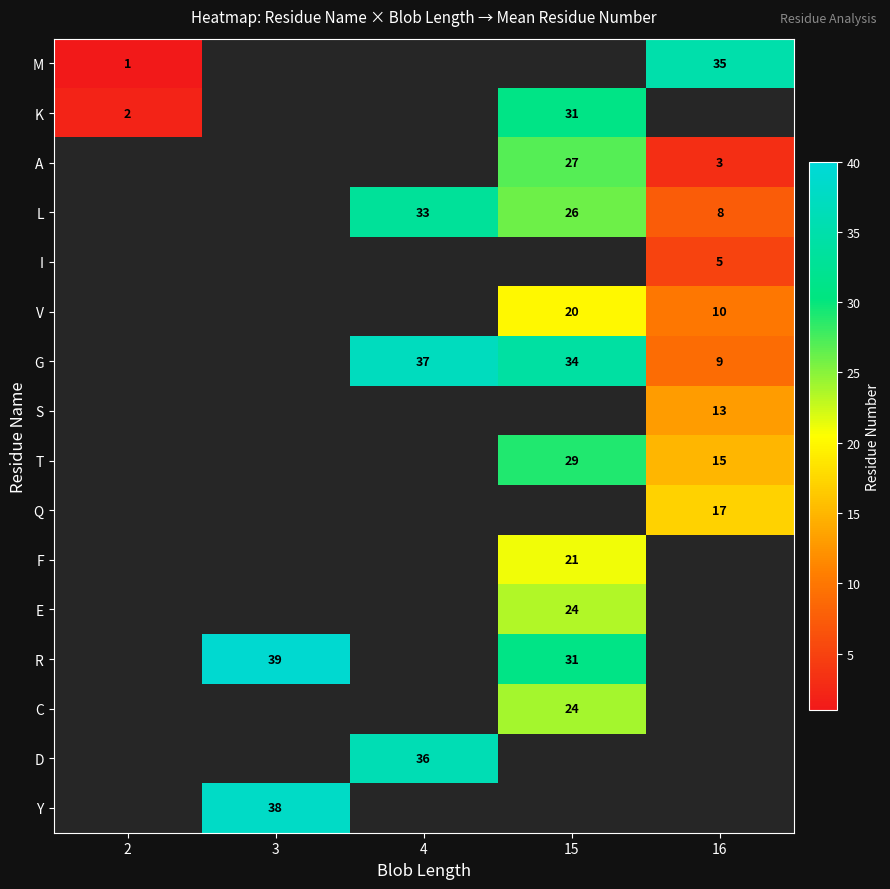

The value of K at 2 is 2. True or false?

True